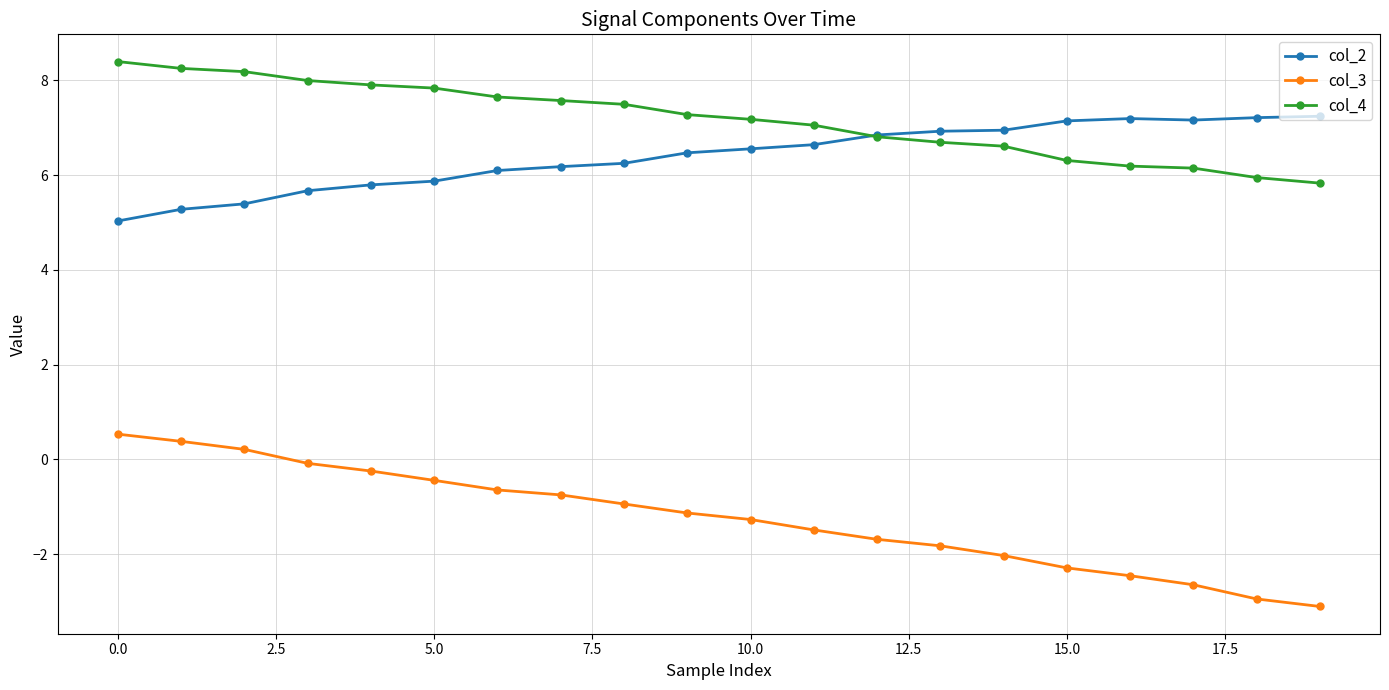

True or false: col_3 and col_2 intersect in this chart.

False